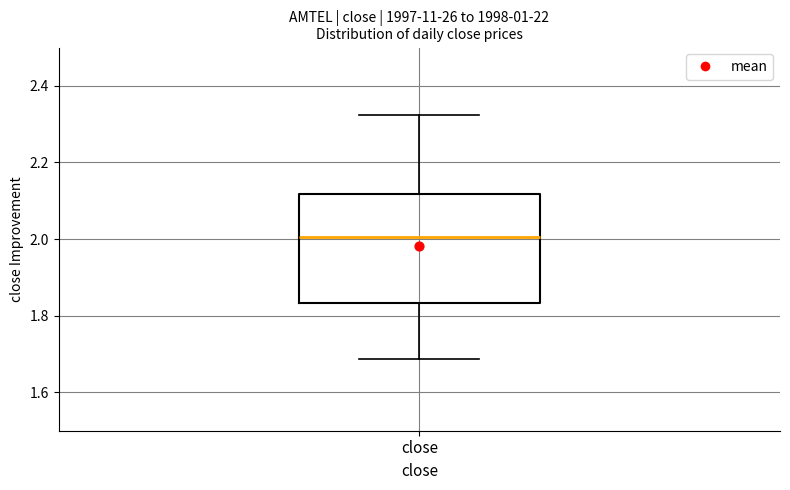

Where does the upper whisker of the box for close end on the y-axis? The values are not printed on the chart, so give them approximately, as read against the axis.

2.32